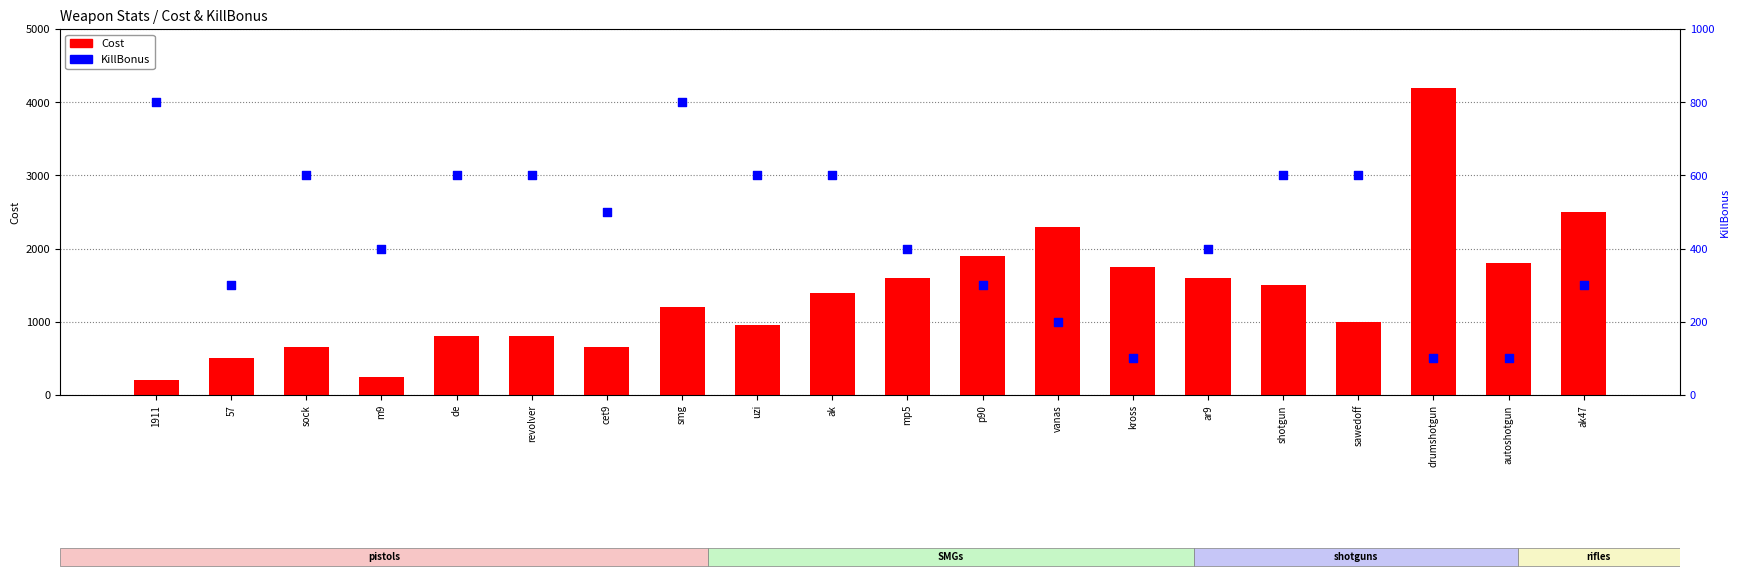

Which series contains the lowest Y value?

KillBonus